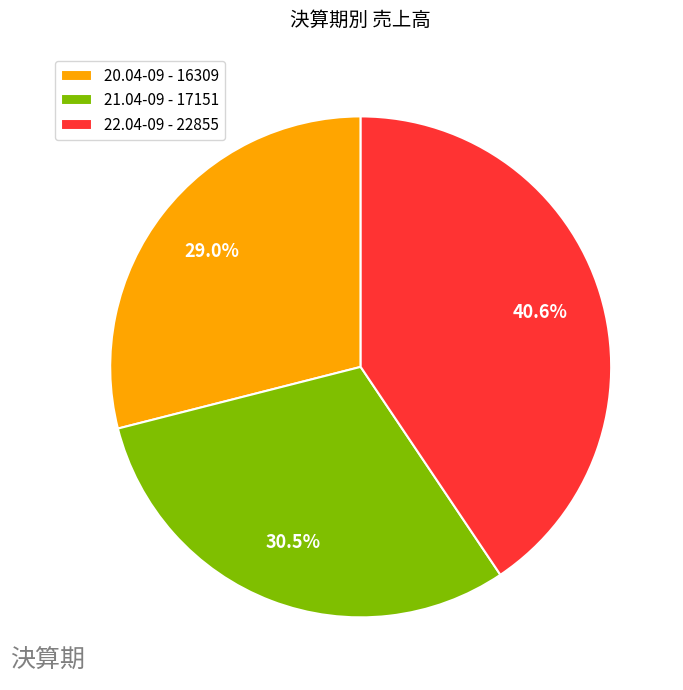

To the nearest percent, what is the difference between the largest and smallest slice percentages?

12%